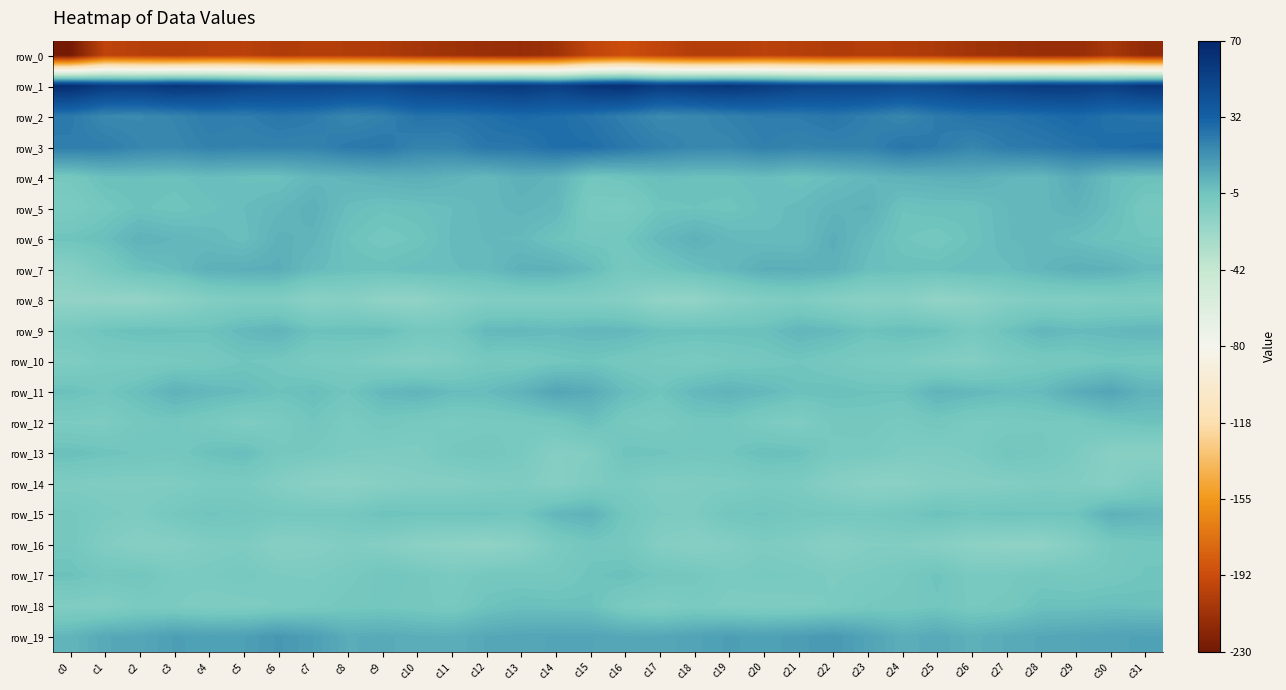

Which has a higher value, c23 or c4?

c4